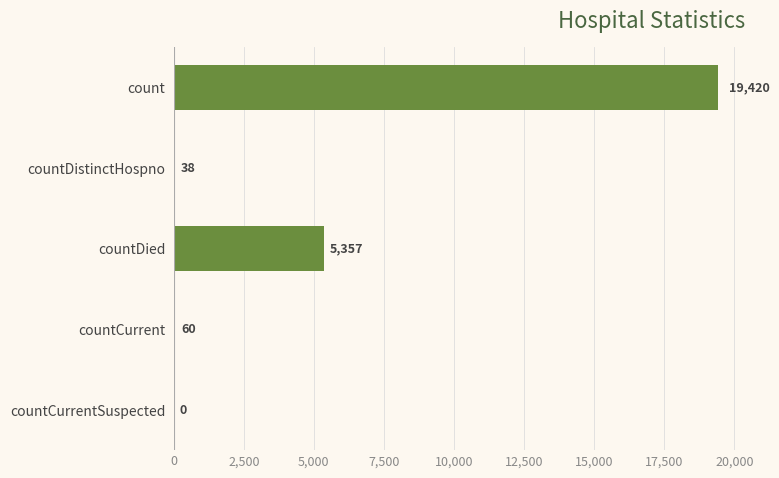

Does the chart contain stacked bars?

No